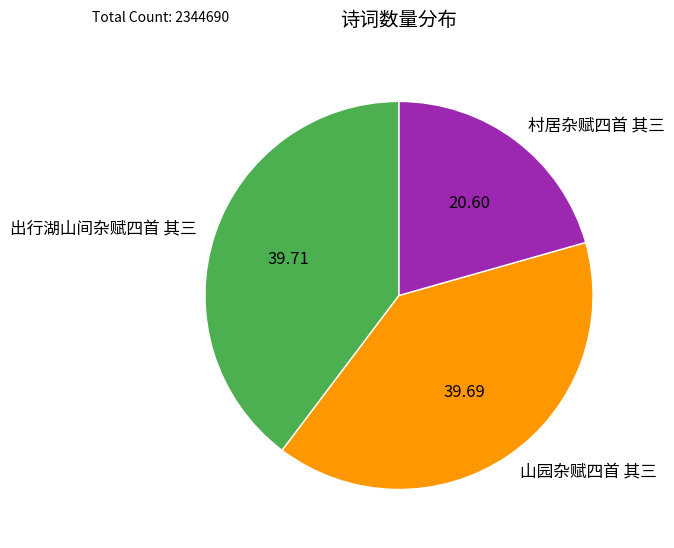

What is the ratio of the value at 山园杂赋四首 其三 to the value at 出行湖山间杂赋四首 其三?

1.0